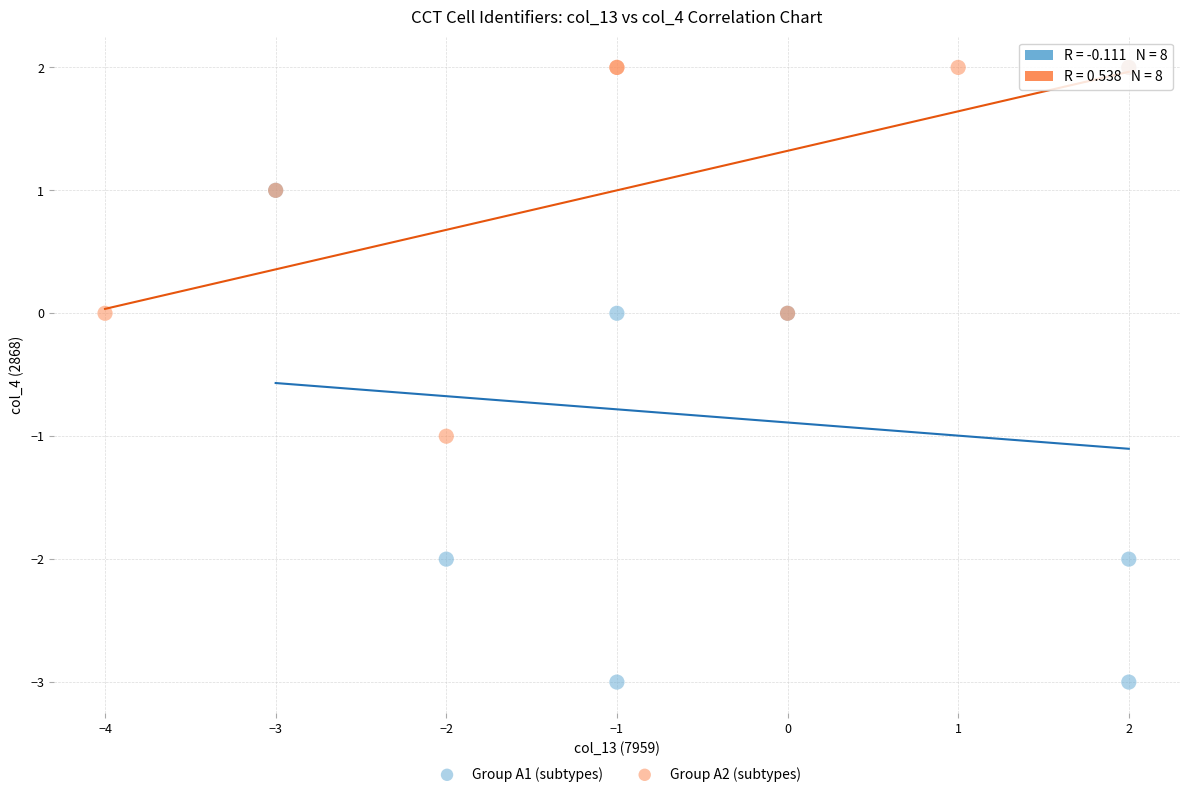

Which series reaches the minimum Y coordinate?

Group A1 (subtypes)